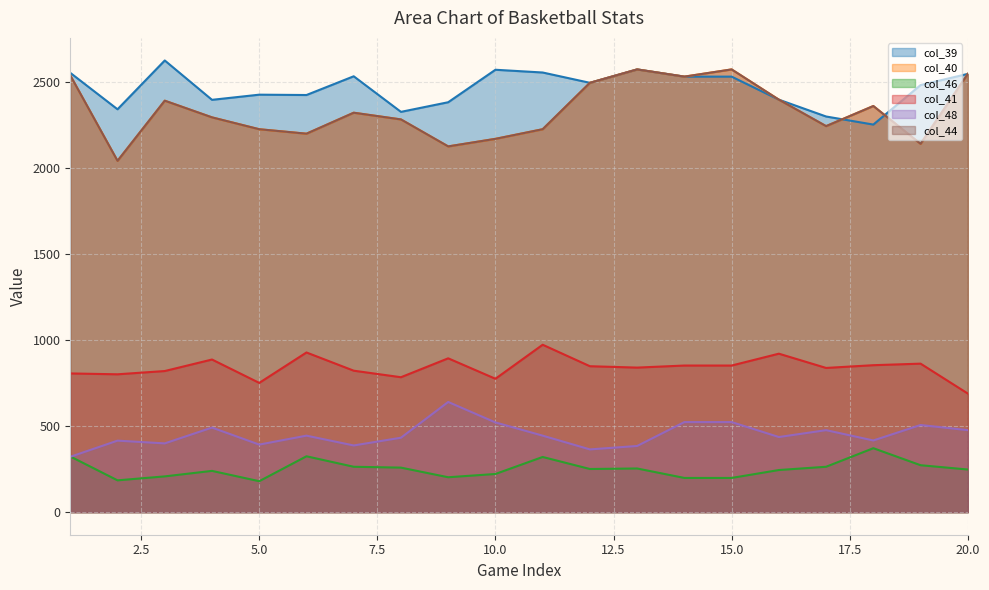

Rank the categories by col_41 value from lowest to highest.

20, 5, 10, 8, 2, 1, 3, 7, 17, 13, 12, 14, 15, 18, 19, 4, 9, 16, 6, 11